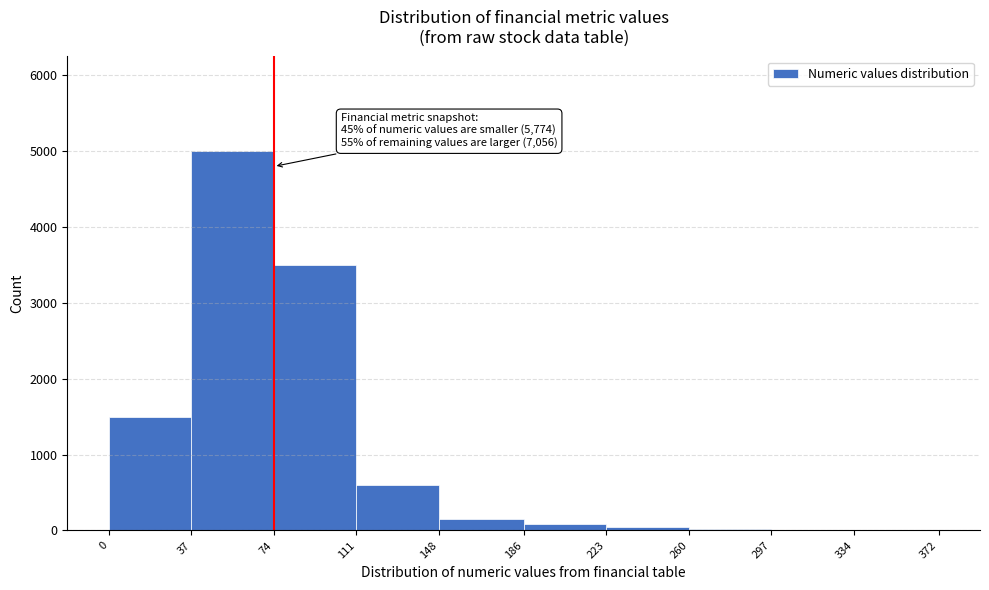

Over which range of the x-axis is the bar tallest?

37 to 74